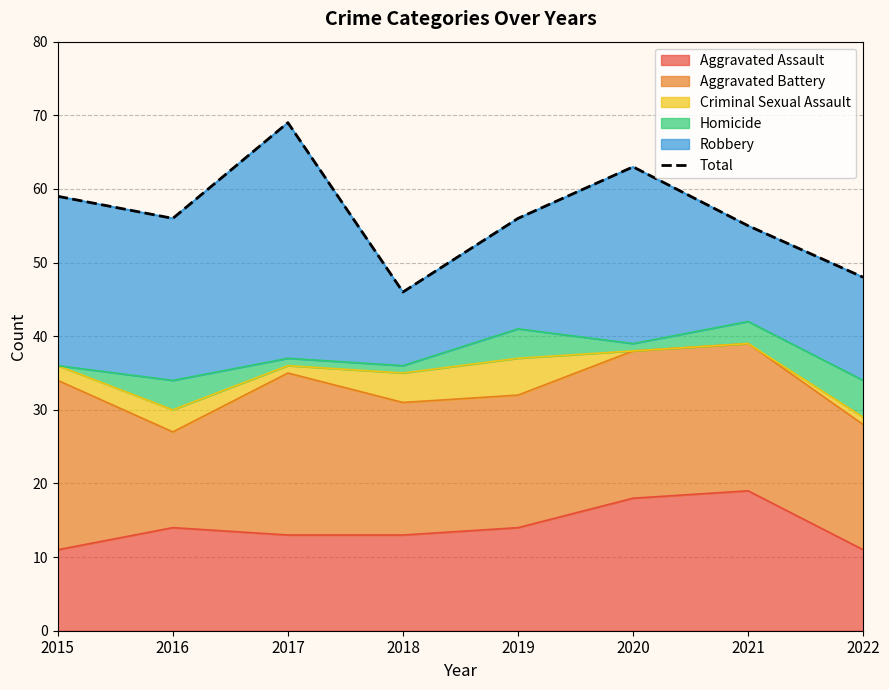

What is the value of the 8th point from the left?

48